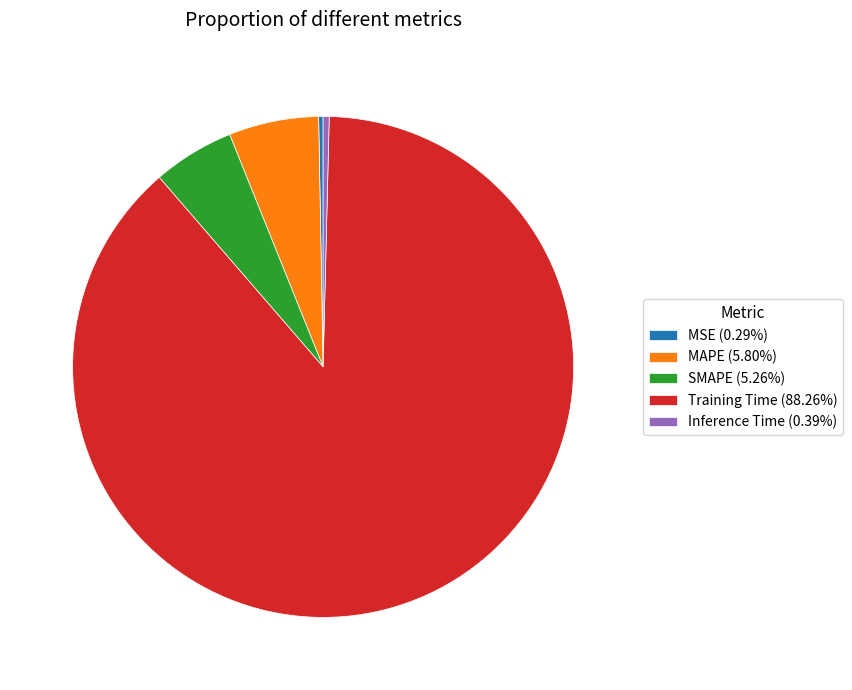

Between SMAPE and MAPE, which is larger?

MAPE